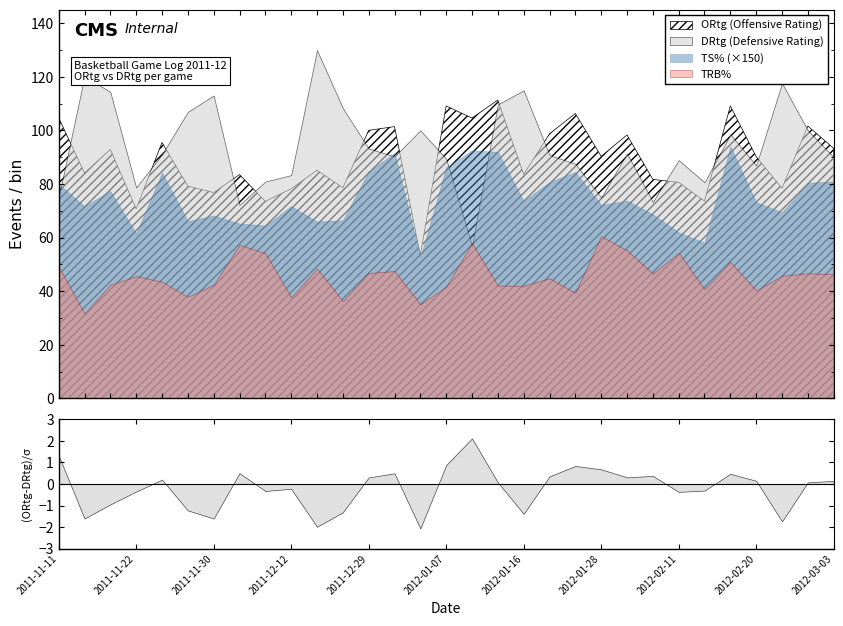

How many data points does each series have?

31